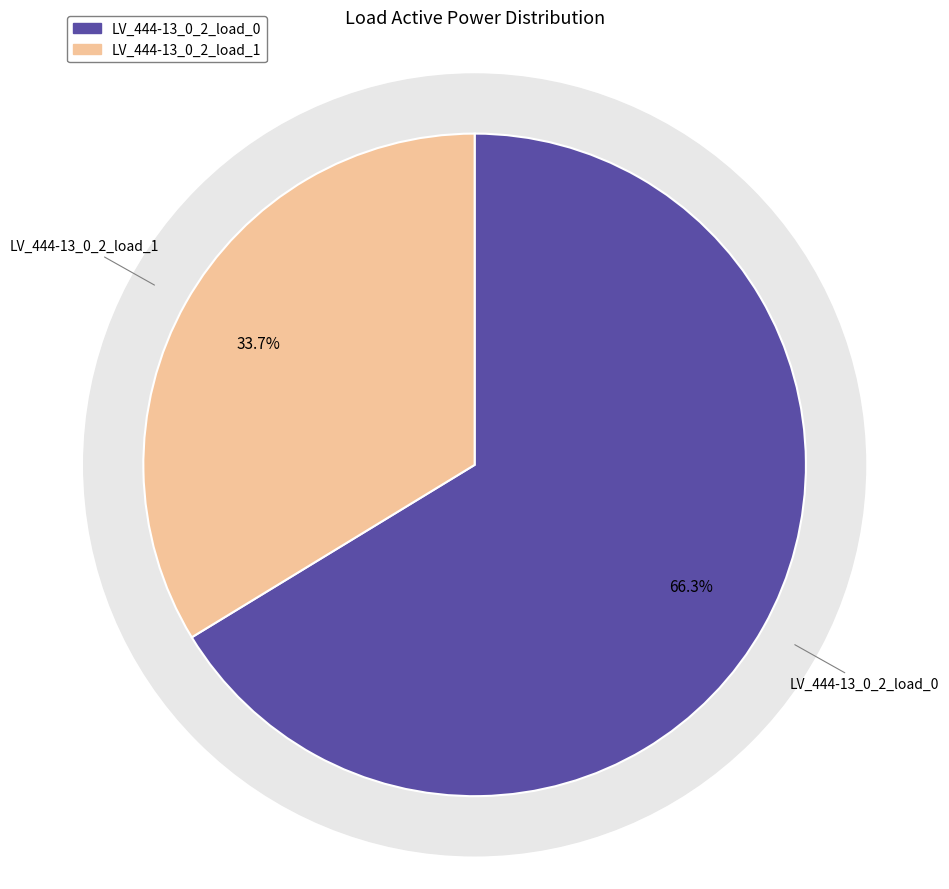

Combined, what portion of the pie is LV_444-13_0_2_load_0 and LV_444-13_0_2_load_1?

100.0%